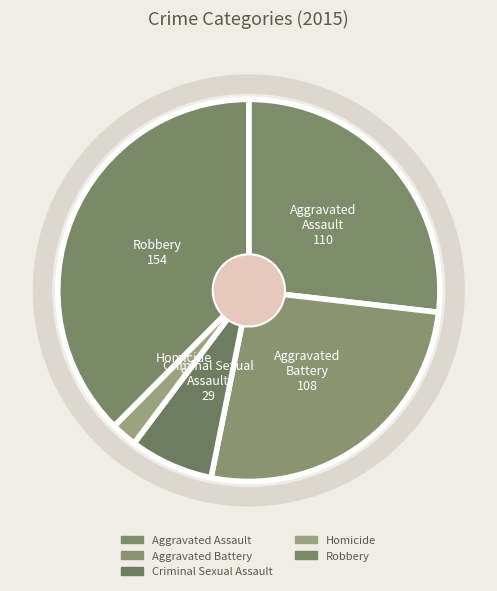

Count the number of slices in the pie.

5